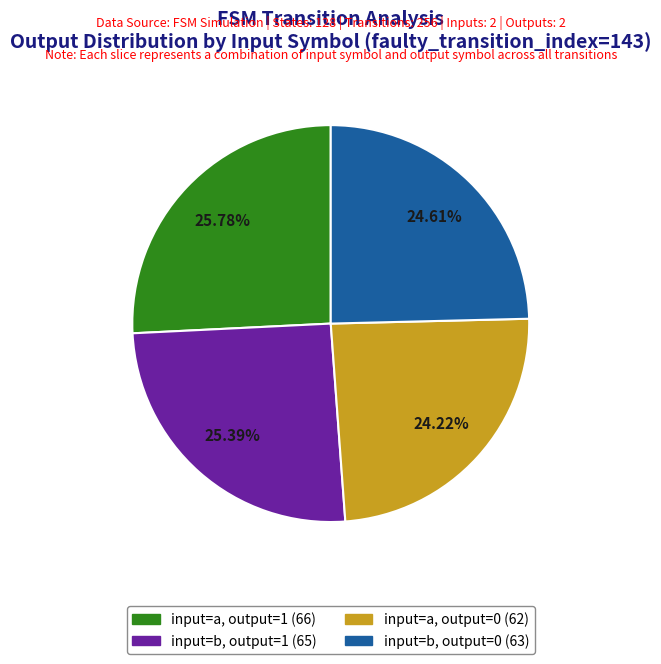

Is there a majority slice in this chart?

No